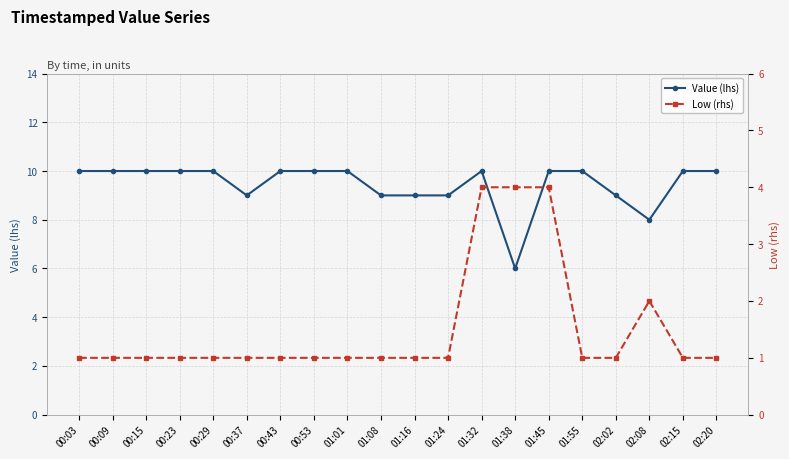

What is the sum of the Value (lhs) values at 00:43 and 01:55?

20